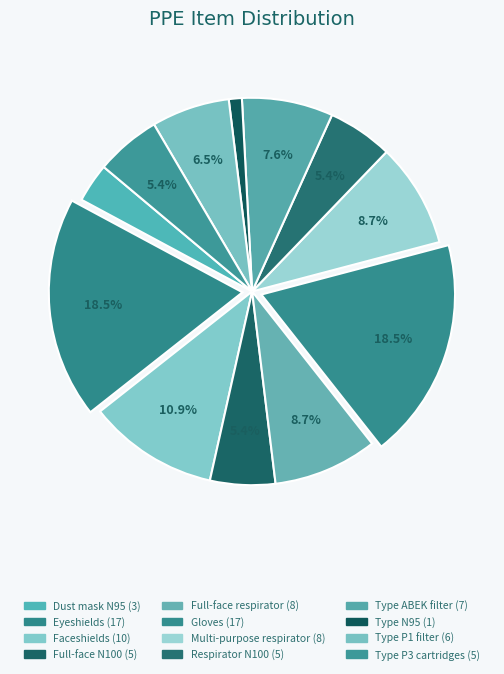

To the nearest percent, what percentage of the pie is Faceshields?

11%